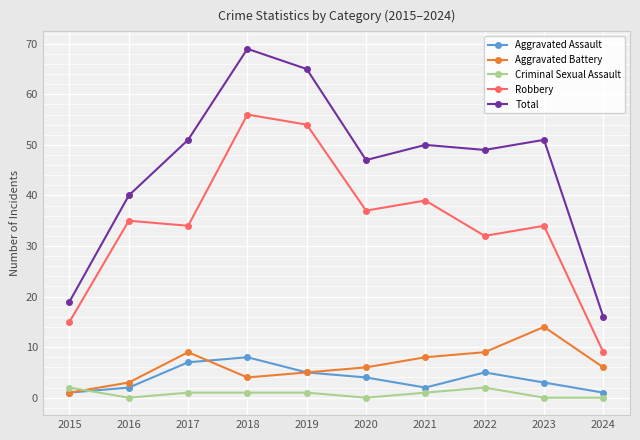

Between 2018 and 2021, which series saw the biggest shift?

Total